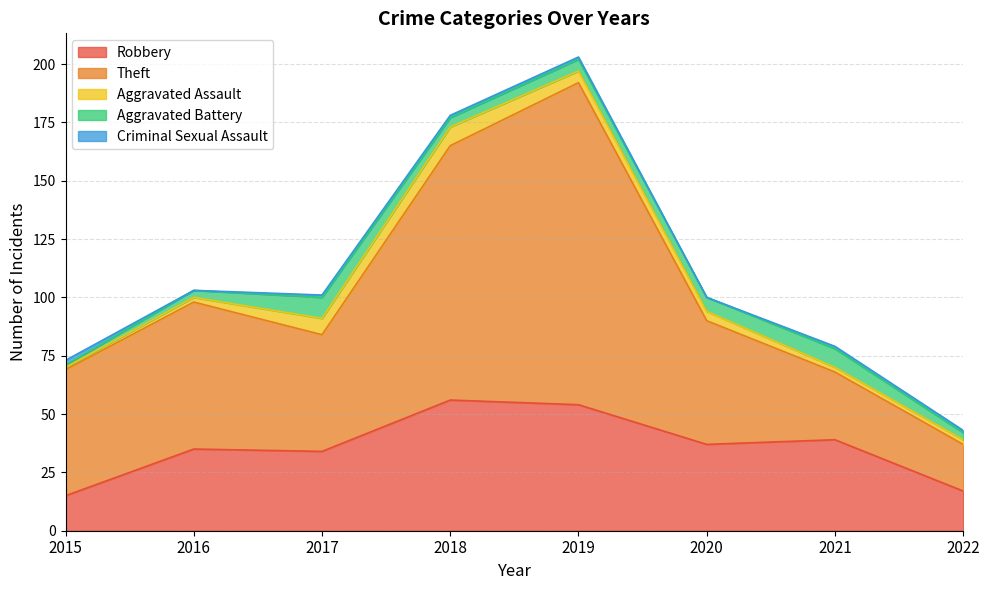

At 2018, list the series in order from largest to smallest.

Theft, Robbery, Aggravated Assault, Aggravated Battery, Criminal Sexual Assault